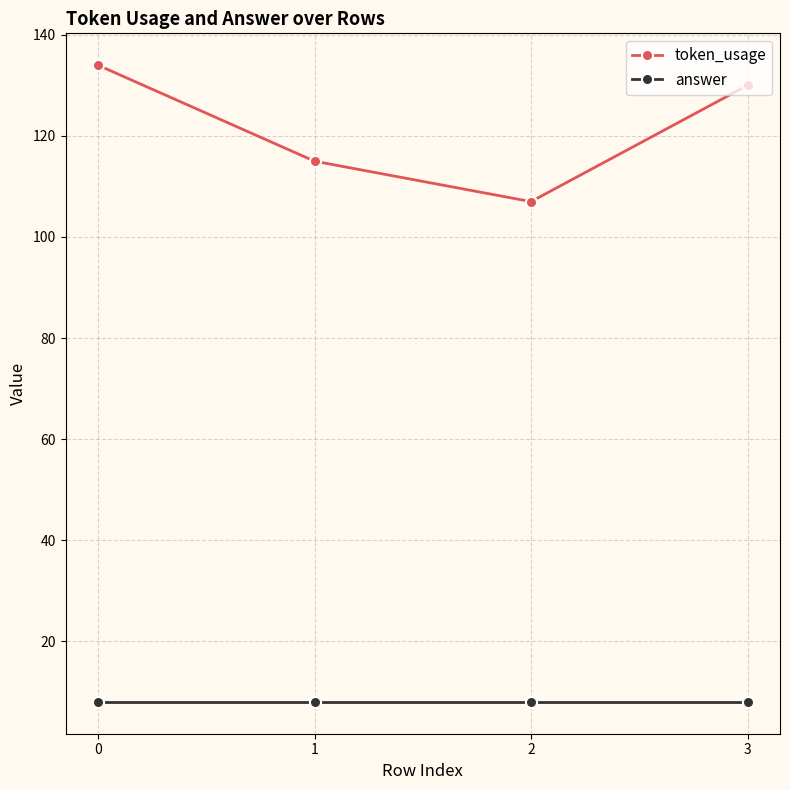

How many series are shown in this chart?

2